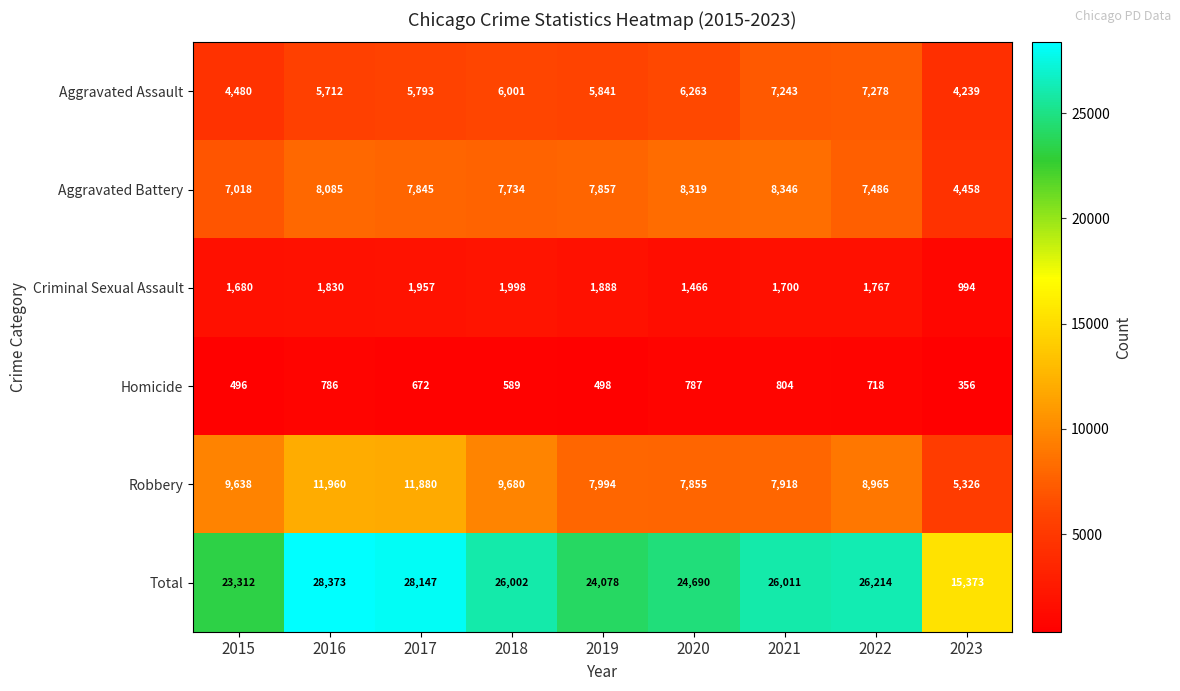

Which series has the largest total across all categories?

Total